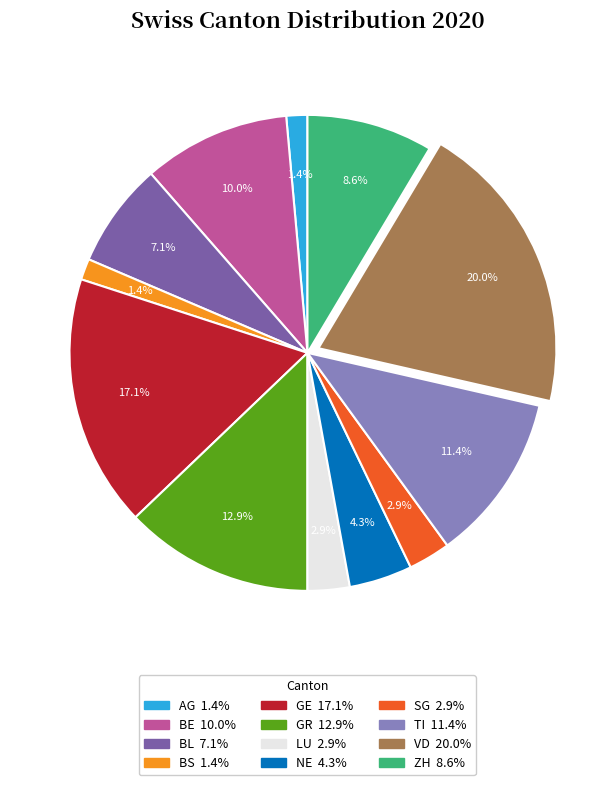

What percentage is the AG slice, to the nearest percent?

1%